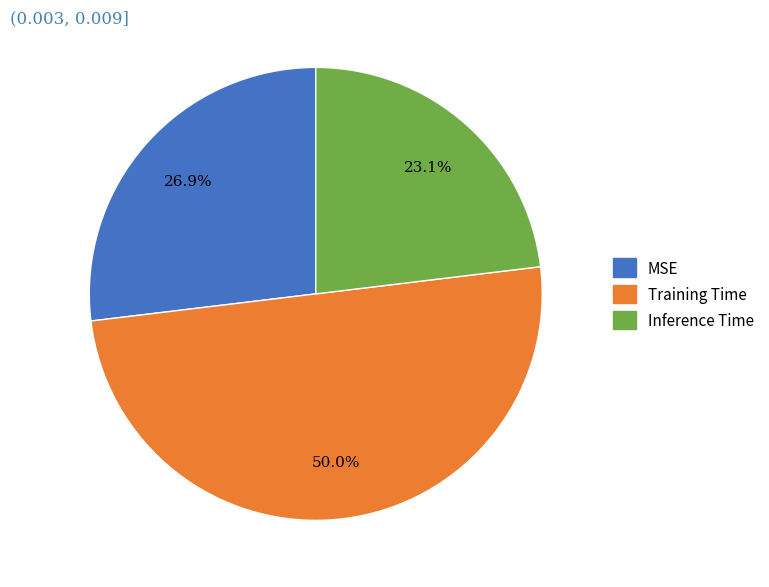

Which has a higher value, Training Time or MSE?

Training Time